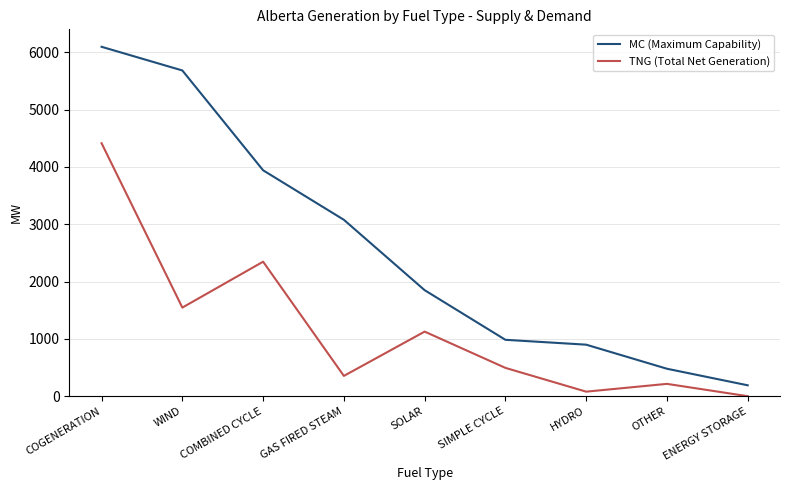

How many interior local valleys does the TNG (Total Net Generation) series have?

3